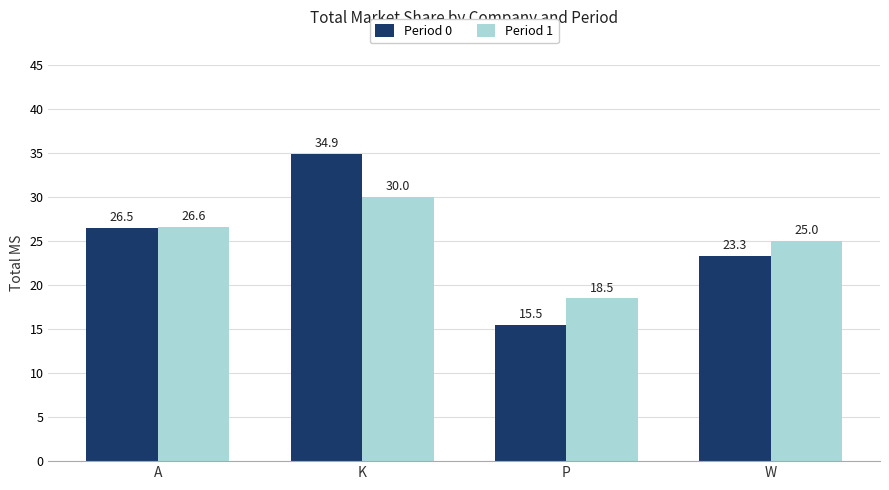

What is the value of the Period 0 bar at the 1st from the left?

26.5